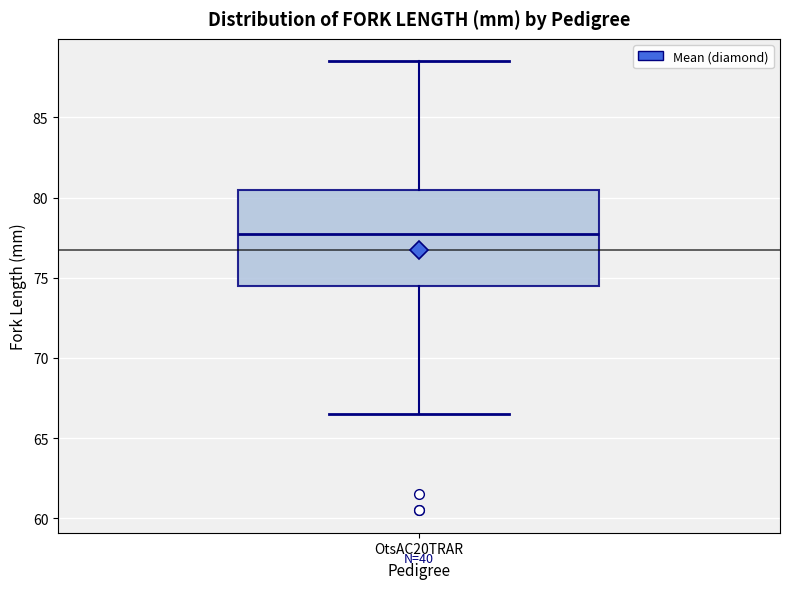

Transcribe this box plot: give where the median line is, the range the box spans, and where the two whiskers end, as read against the y-axis. The values are not printed on the chart, so give them approximately, as read against the axis.

median 78.0, box 74.5 to 80.5, whiskers 66.5 to 88.5